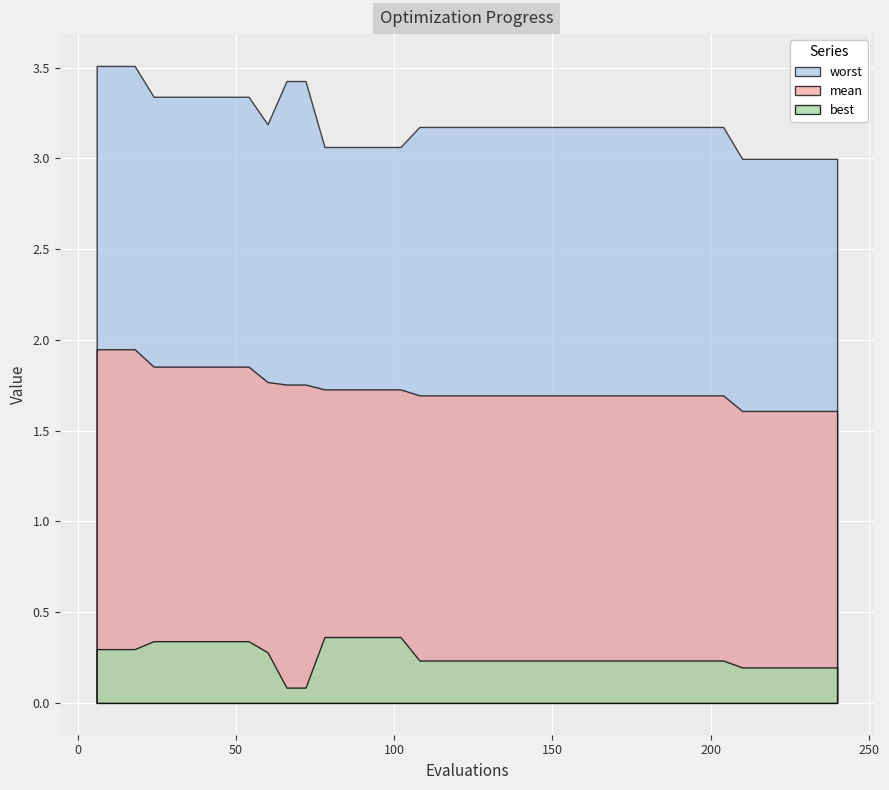

What is the lowest value of the mean series?

1.6